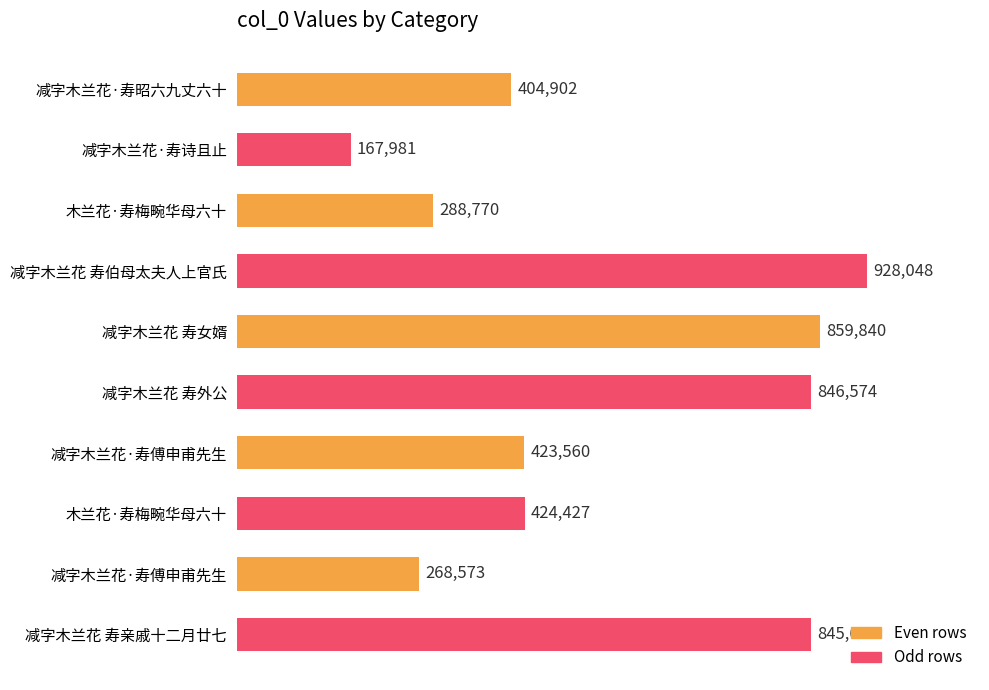

Does the chart contain any negative values?

No